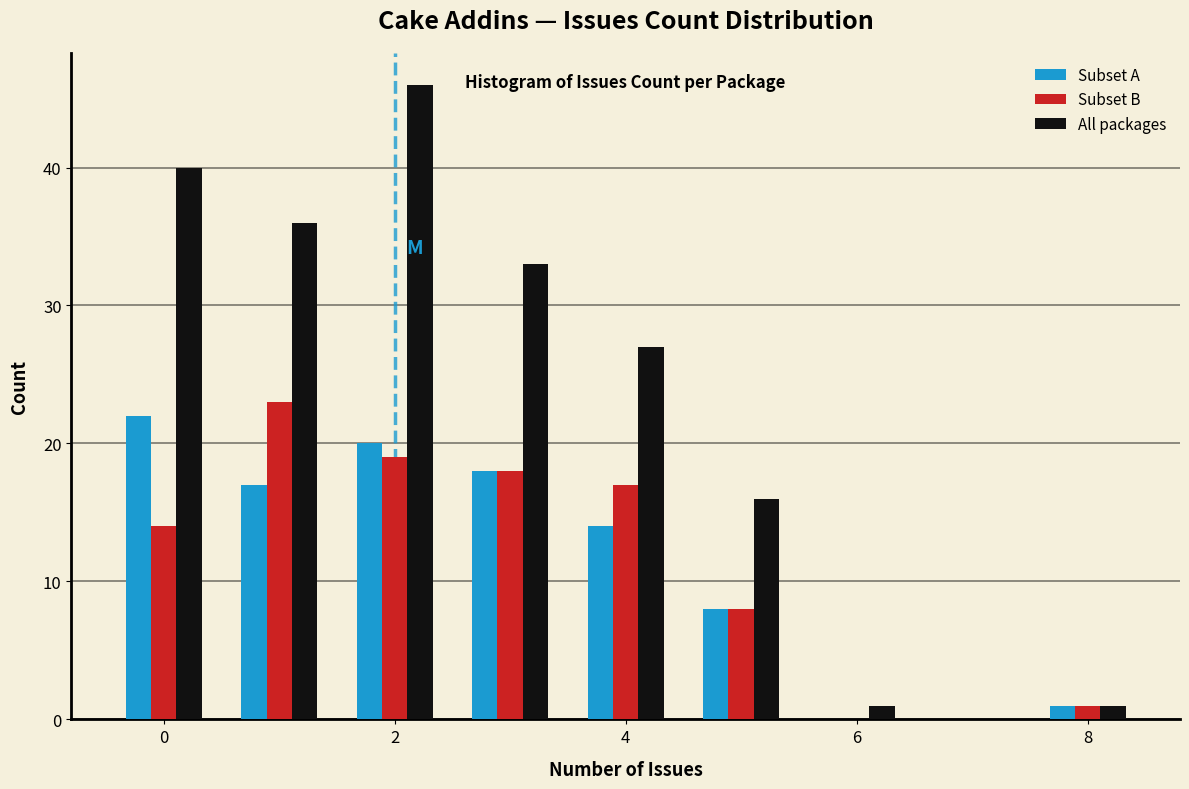

In the All packages series, which range on the x-axis has the tallest bar?

1.5 to 2.5